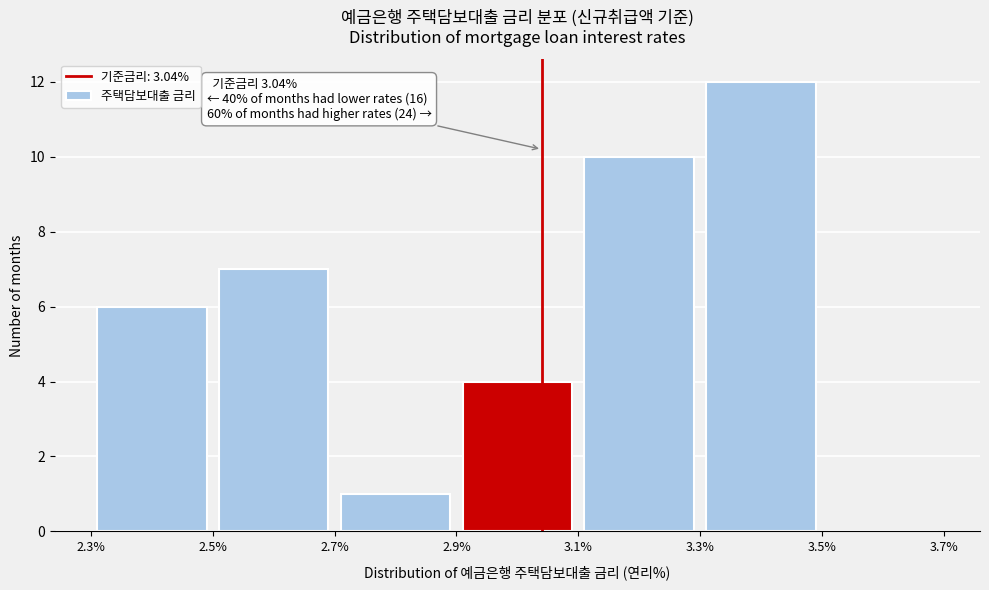

Which range on the x-axis has the tallest bar?

3.3% to 3.5%